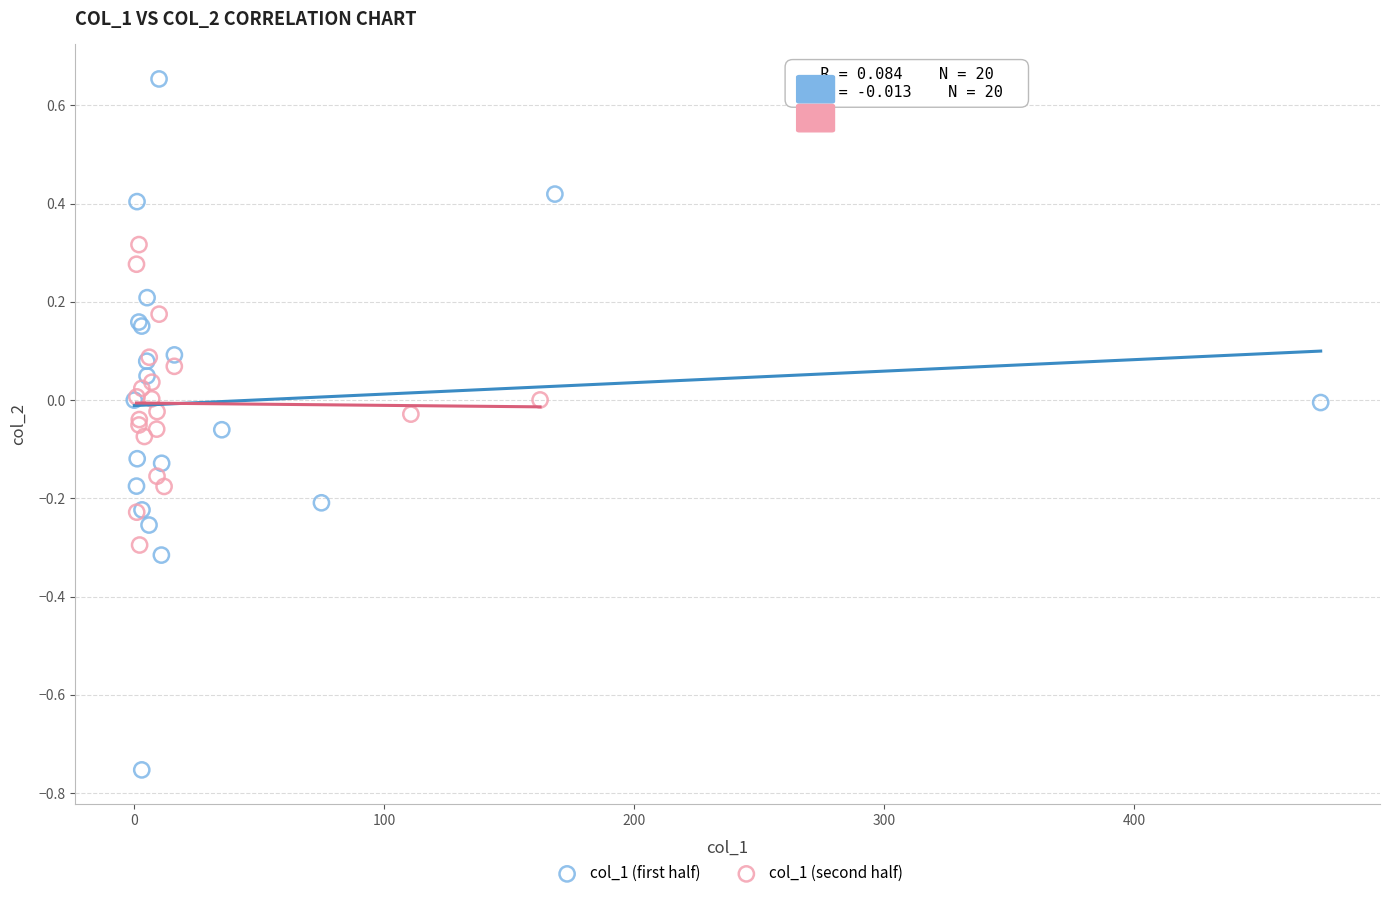

Which series has the widest spread of Y values?

col_1 (first half)